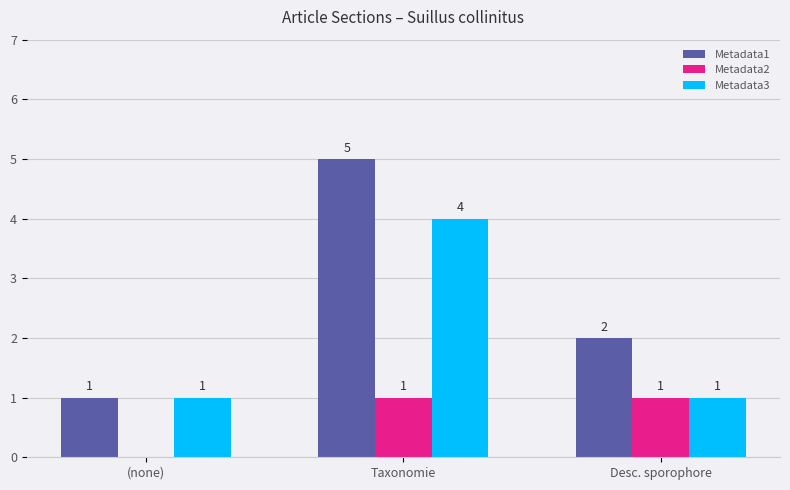

How many Metadata1 values are between 1 and 5?

3